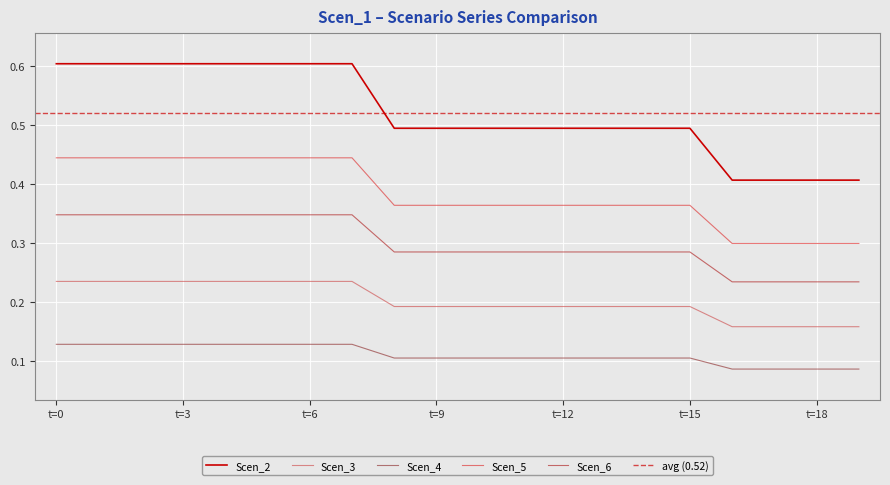

Count the Scen_5 values in the range 0 to 1.

20